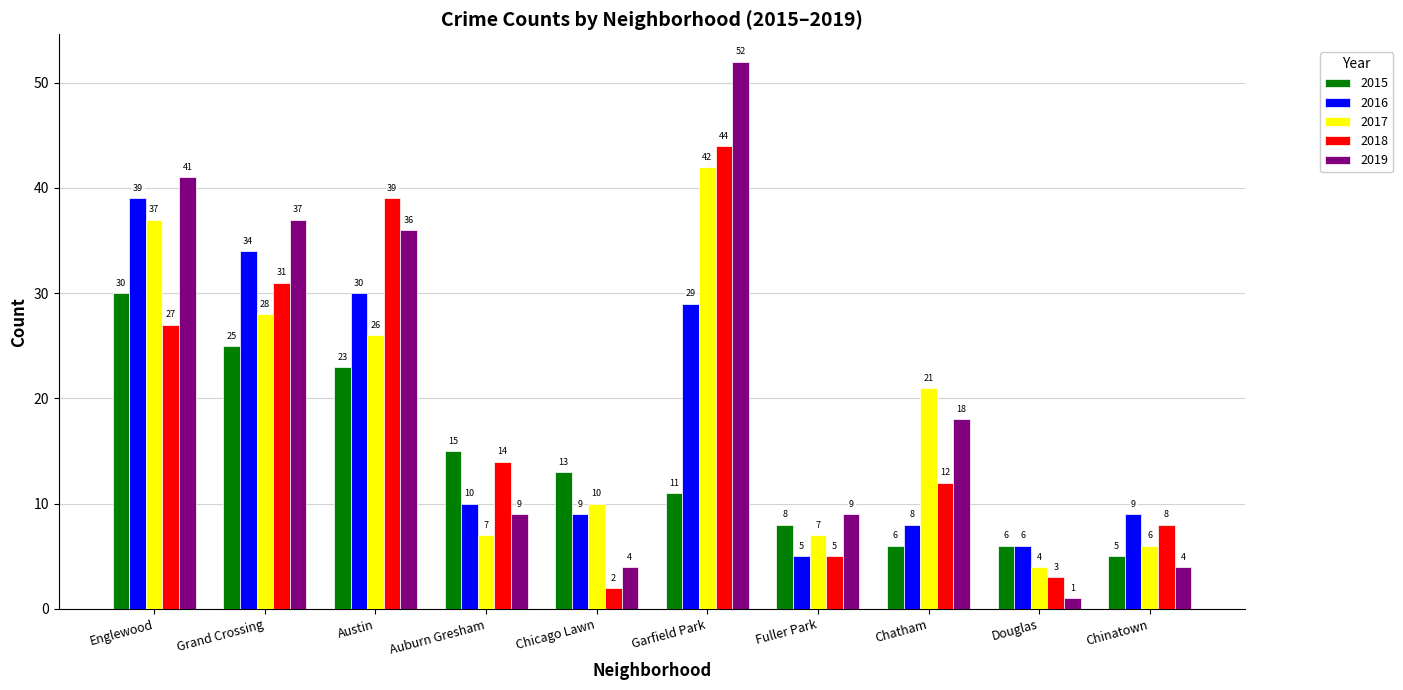

What is the difference between the highest and lowest values at Grand Crossing?

12